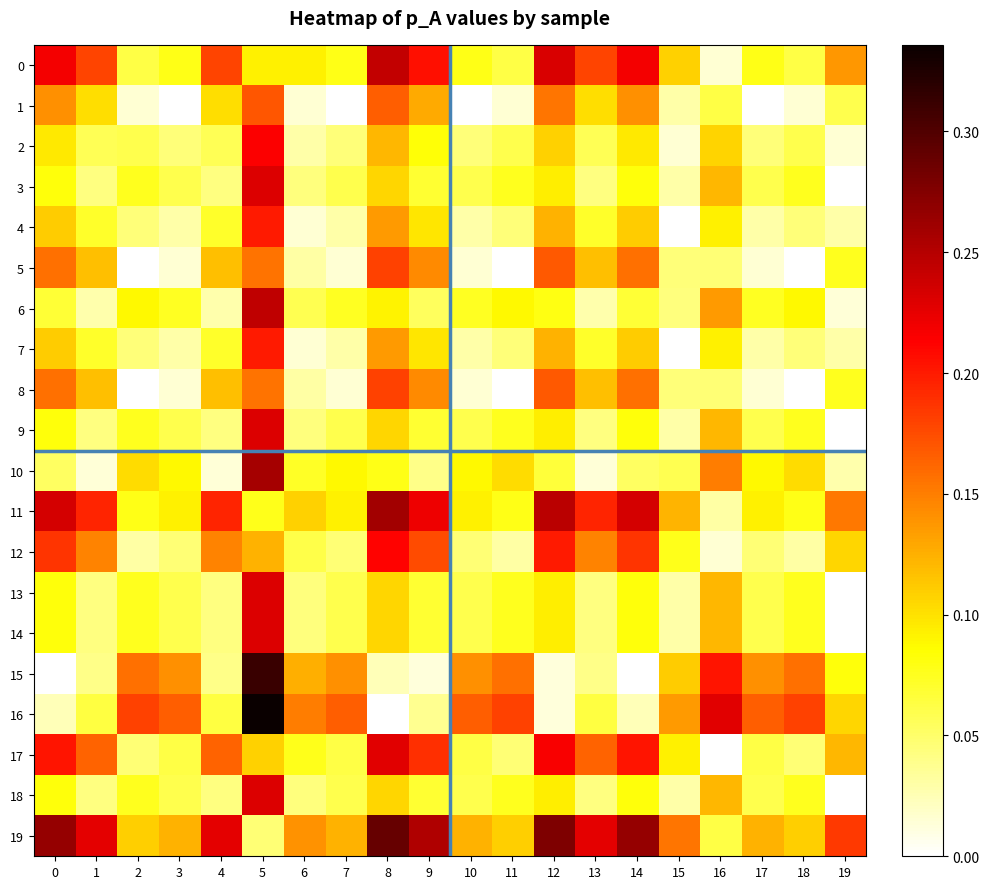

Rank the series by their maximum value, from highest to lowest.

16, 15, 19, 11, 10, 6, 0, 3, 9, 13, 14, 18, 17, 2, 12, 4, 7, 5, 8, 1